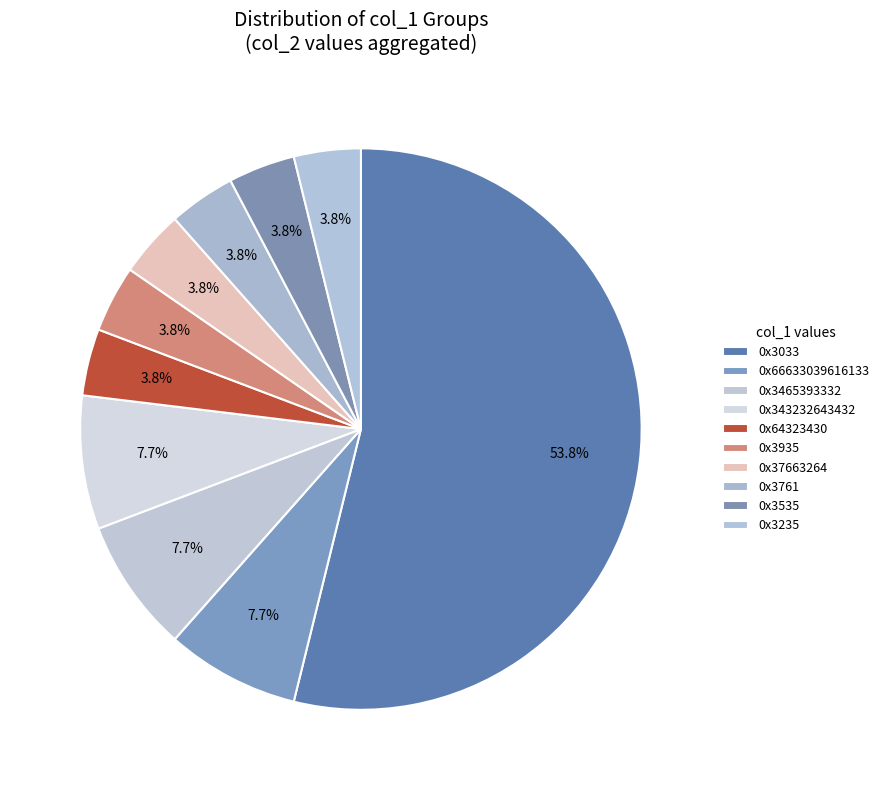

Rank the categories by value from lowest to highest.

0x3935, 0x3235, 0x64323430, 0x3535, 0x3761, 0x37663264, 0x3465393332, 0x66633039616133, 0x343232643432, 0x3033